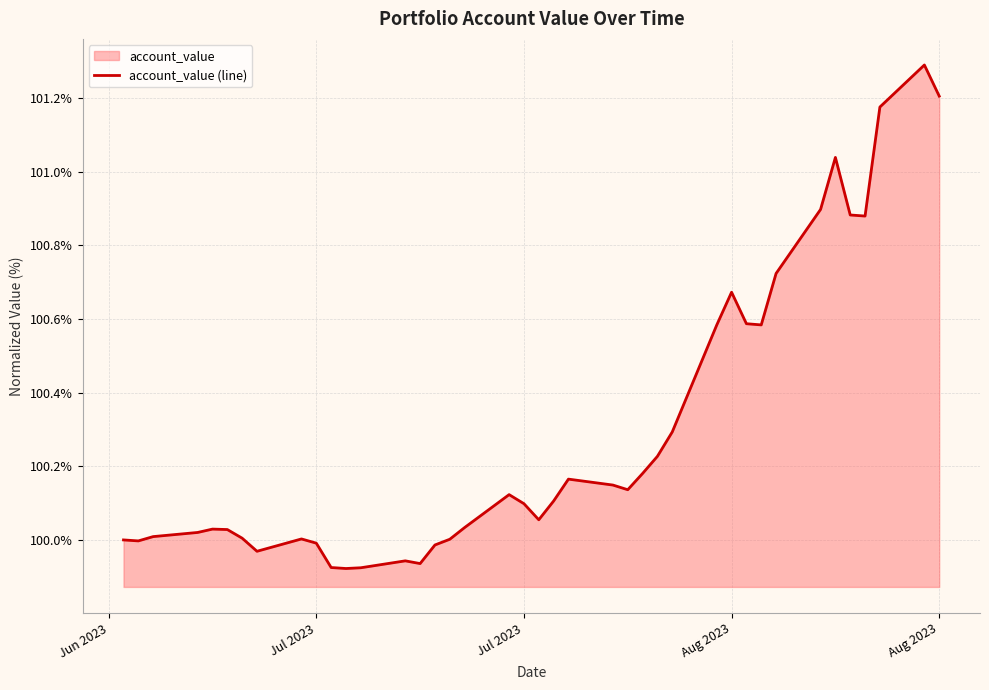

Where is the data nearest to the value 100?

Jun 2023